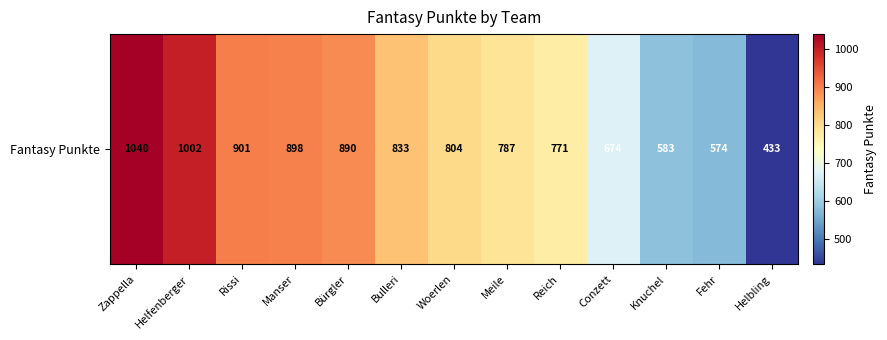

Rank the categories by value from lowest to highest.

Helbling, Fehr, Knuchel, Conzett, Reich, Meile, Woerlen, Bulleri, Bürgler, Manser, Rissi, Helfenberger, Zappella